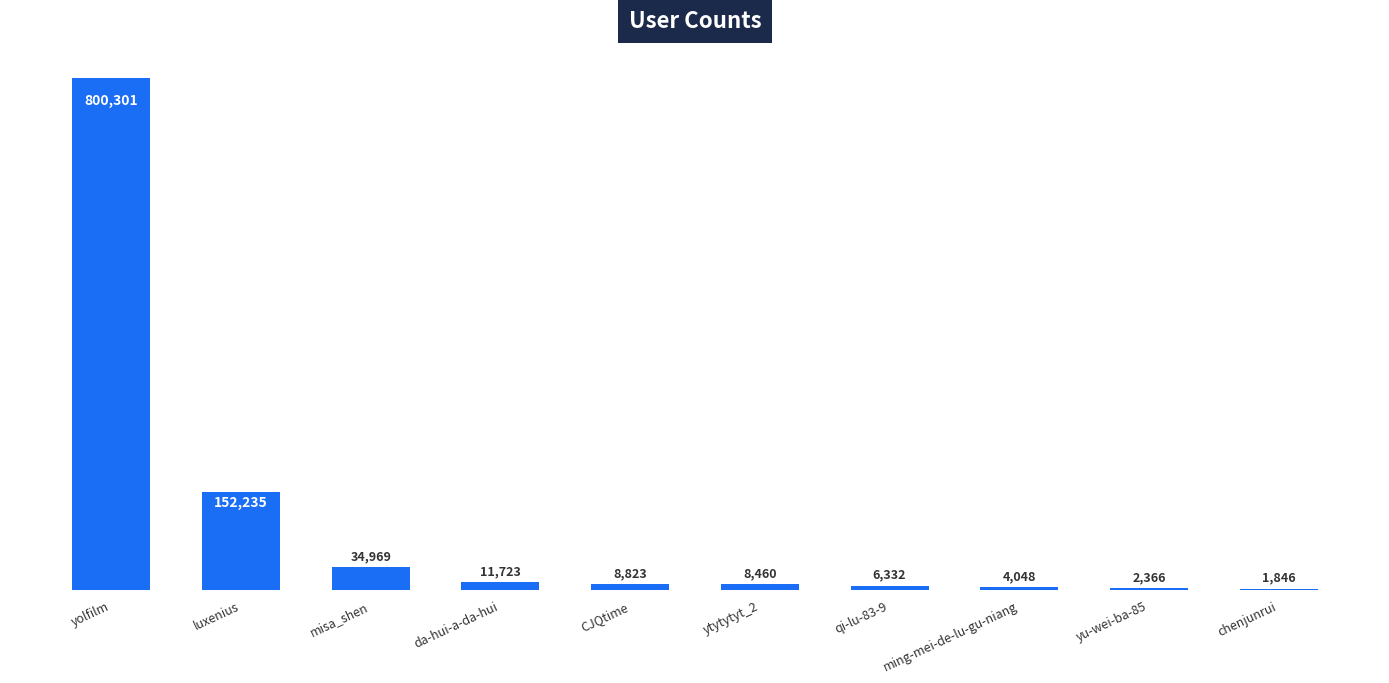

True or false: the data shows 2366 at yu-wei-ba-85.

True